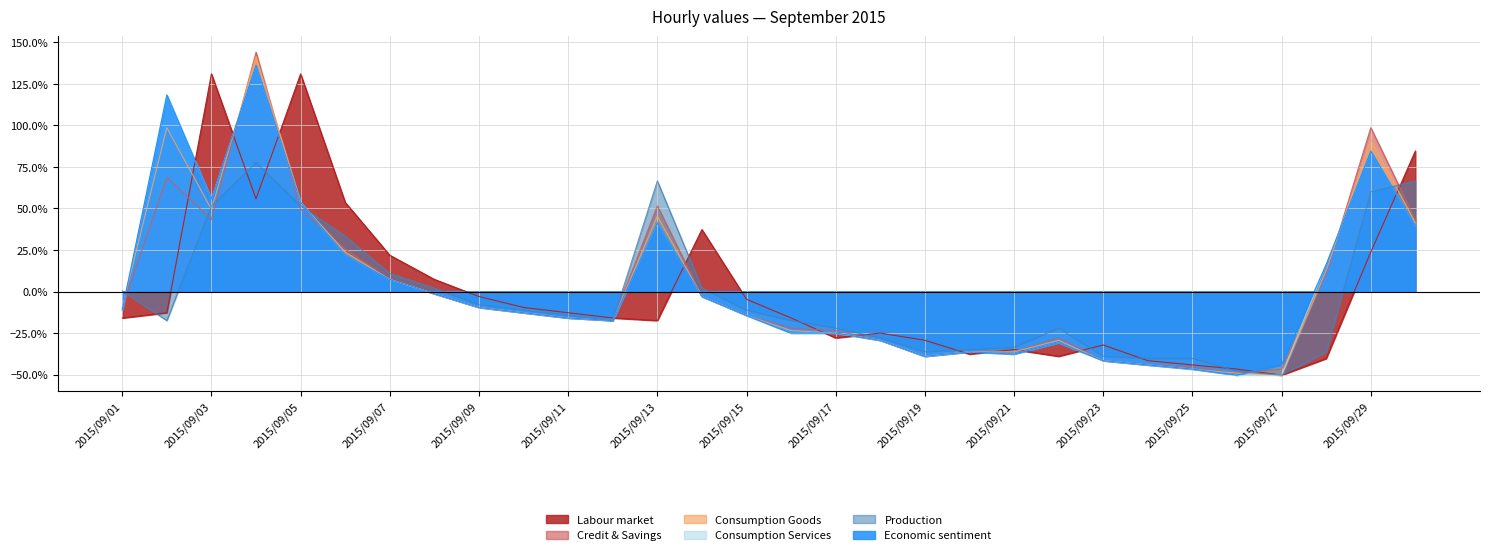

Reading left to right, transcribe all the data shown in this chart.

col_1: 2015/09/01=-0.2	2015/09/02=-0.1	2015/09/03=1.3	2015/09/04=0.6	2015/09/05=1.3	2015/09/06=0.5	2015/09/07=0.2	2015/09/08=0.1	2015/09/09=-0.0	2015/09/10=-0.1	2015/09/11=-0.1	2015/09/12=-0.2	2015/09/13=-0.2	2015/09/14=0.4	2015/09/15=-0.0	2015/09/16=-0.2	2015/09/17=-0.3	2015/09/18=-0.3	2015/09/19=-0.3	2015/09/20=-0.4	2015/09/21=-0.3	2015/09/22=-0.4	2015/09/23=-0.3	2015/09/24=-0.4	2015/09/25=-0.4	2015/09/26=-0.5	2015/09/27=-0.5	2015/09/28=-0.4	2015/09/29=0.2	2015/09/30=0.8
col_15: 2015/09/01=0.0	2015/09/02=-0.2	2015/09/03=0.5	2015/09/04=0.8	2015/09/05=0.5	2015/09/06=0.3	2015/09/07=0.1	2015/09/08=0.0	2015/09/09=-0.1	2015/09/10=-0.1	2015/09/11=-0.1	2015/09/12=-0.2	2015/09/13=0.7	2015/09/14=0.0	2015/09/15=-0.1	2015/09/16=-0.2	2015/09/17=-0.2	2015/09/18=-0.3	2015/09/19=-0.4	2015/09/20=-0.3	2015/09/21=-0.3	2015/09/22=-0.2	2015/09/23=-0.4	2015/09/24=-0.4	2015/09/25=-0.4	2015/09/26=-0.5	2015/09/27=-0.5	2015/09/28=-0.4	2015/09/29=0.6	2015/09/30=0.7
col_21: 2015/09/01=-0.1	2015/09/02=0.7	2015/09/03=0.4	2015/09/04=1.4	2015/09/05=0.5	2015/09/06=0.3	2015/09/07=0.1	2015/09/08=-0.0	2015/09/09=-0.1	2015/09/10=-0.1	2015/09/11=-0.2	2015/09/12=-0.2	2015/09/13=0.5	2015/09/14=-0.0	2015/09/15=-0.1	2015/09/16=-0.2	2015/09/17=-0.2	2015/09/18=-0.3	2015/09/19=-0.4	2015/09/20=-0.4	2015/09/21=-0.4	2015/09/22=-0.3	2015/09/23=-0.4	2015/09/24=-0.4	2015/09/25=-0.5	2015/09/26=-0.5	2015/09/27=-0.5	2015/09/28=0.1	2015/09/29=1.0	2015/09/30=0.4
col_22: 2015/09/01=-0.1	2015/09/02=1.0	2015/09/03=0.5	2015/09/04=1.4	2015/09/05=0.5	2015/09/06=0.2	2015/09/07=0.1	2015/09/08=-0.0	2015/09/09=-0.1	2015/09/10=-0.1	2015/09/11=-0.2	2015/09/12=-0.2	2015/09/13=0.5	2015/09/14=-0.0	2015/09/15=-0.1	2015/09/16=-0.2	2015/09/17=-0.3	2015/09/18=-0.3	2015/09/19=-0.4	2015/09/20=-0.4	2015/09/21=-0.4	2015/09/22=-0.3	2015/09/23=-0.4	2015/09/24=-0.4	2015/09/25=-0.5	2015/09/26=-0.5	2015/09/27=-0.5	2015/09/28=0.1	2015/09/29=0.9	2015/09/30=0.4
col_23: 2015/09/01=-0.1	2015/09/02=1.2	2015/09/03=0.6	2015/09/04=1.4	2015/09/05=0.5	2015/09/06=0.2	2015/09/07=0.1	2015/09/08=-0.0	2015/09/09=-0.1	2015/09/10=-0.1	2015/09/11=-0.2	2015/09/12=-0.2	2015/09/13=0.4	2015/09/14=-0.0	2015/09/15=-0.1	2015/09/16=-0.3	2015/09/17=-0.3	2015/09/18=-0.3	2015/09/19=-0.4	2015/09/20=-0.4	2015/09/21=-0.4	2015/09/22=-0.3	2015/09/23=-0.4	2015/09/24=-0.4	2015/09/25=-0.5	2015/09/26=-0.5	2015/09/27=-0.5	2015/09/28=0.2	2015/09/29=0.8	2015/09/30=0.4
col_24: 2015/09/01=-0.1	2015/09/02=1.2	2015/09/03=0.6	2015/09/04=1.4	2015/09/05=0.5	2015/09/06=0.2	2015/09/07=0.1	2015/09/08=-0.0	2015/09/09=-0.1	2015/09/10=-0.1	2015/09/11=-0.2	2015/09/12=-0.2	2015/09/13=0.4	2015/09/14=-0.0	2015/09/15=-0.1	2015/09/16=-0.3	2015/09/17=-0.3	2015/09/18=-0.3	2015/09/19=-0.4	2015/09/20=-0.4	2015/09/21=-0.4	2015/09/22=-0.3	2015/09/23=-0.4	2015/09/24=-0.4	2015/09/25=-0.5	2015/09/26=-0.5	2015/09/27=-0.4	2015/09/28=0.2	2015/09/29=0.8	2015/09/30=0.4